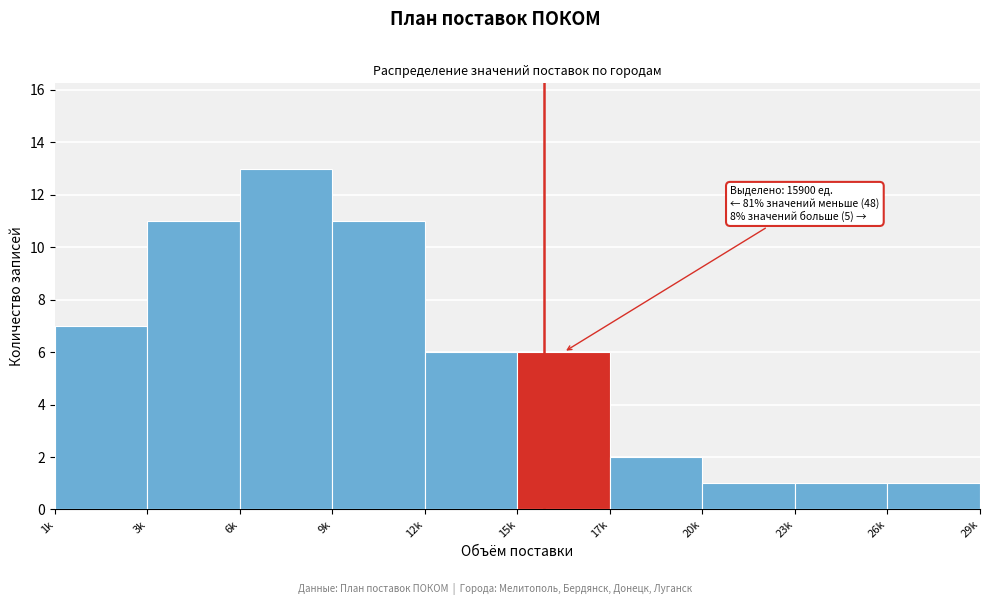

Reading left to right, transcribe all the data shown in this chart.

1k=7	3k=11	6k=13	9k=11	12k=6	15k=6	17k=2	20k=1	23k=1	26k=1